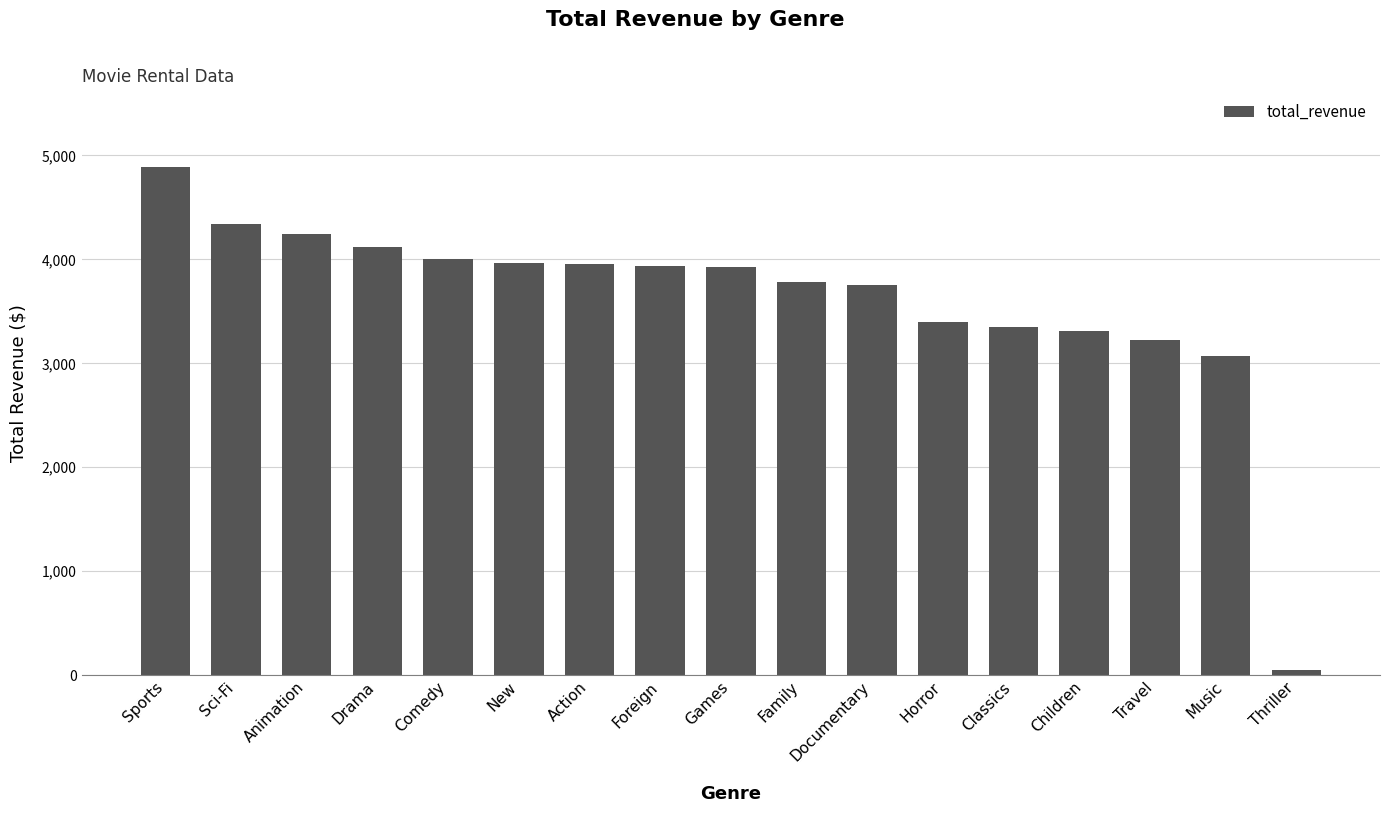

True or false: the data shows 5137.7 at Action.

False